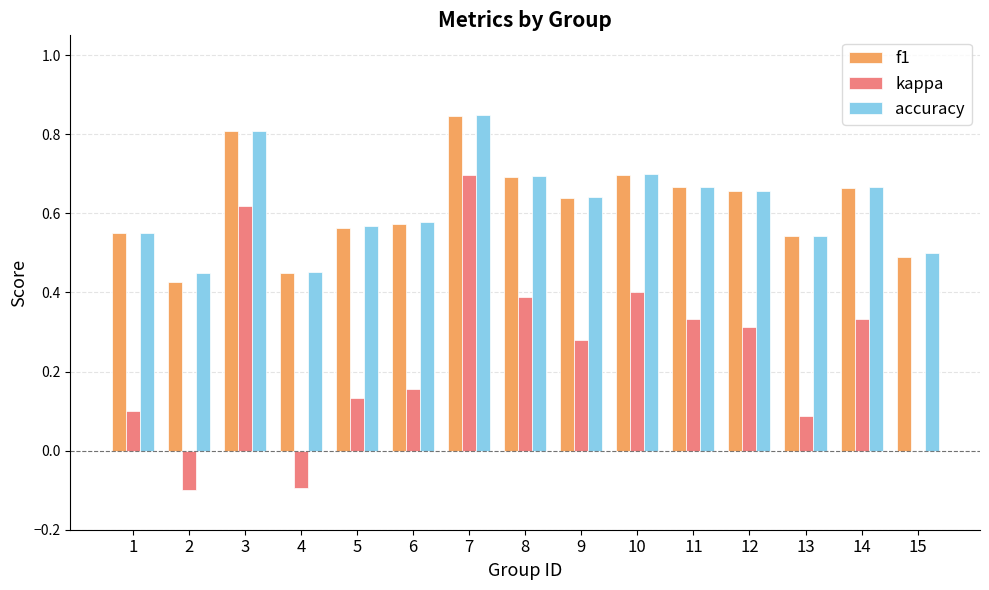

Which category has the highest value in the f1 series?

7